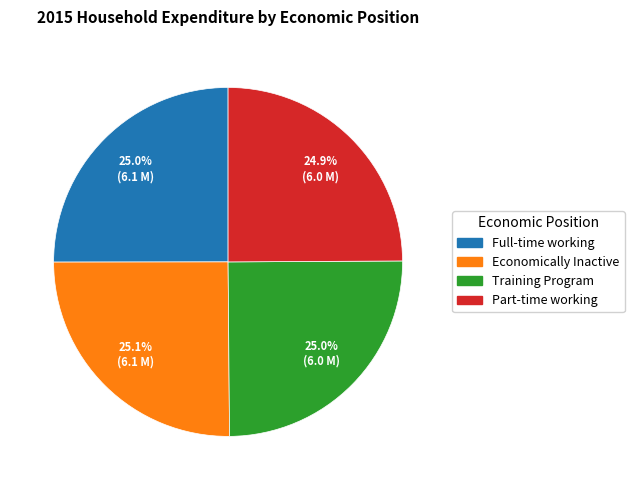

Approximately how many times larger is the value at Economically Inactive compared to Full-time working?

1.0